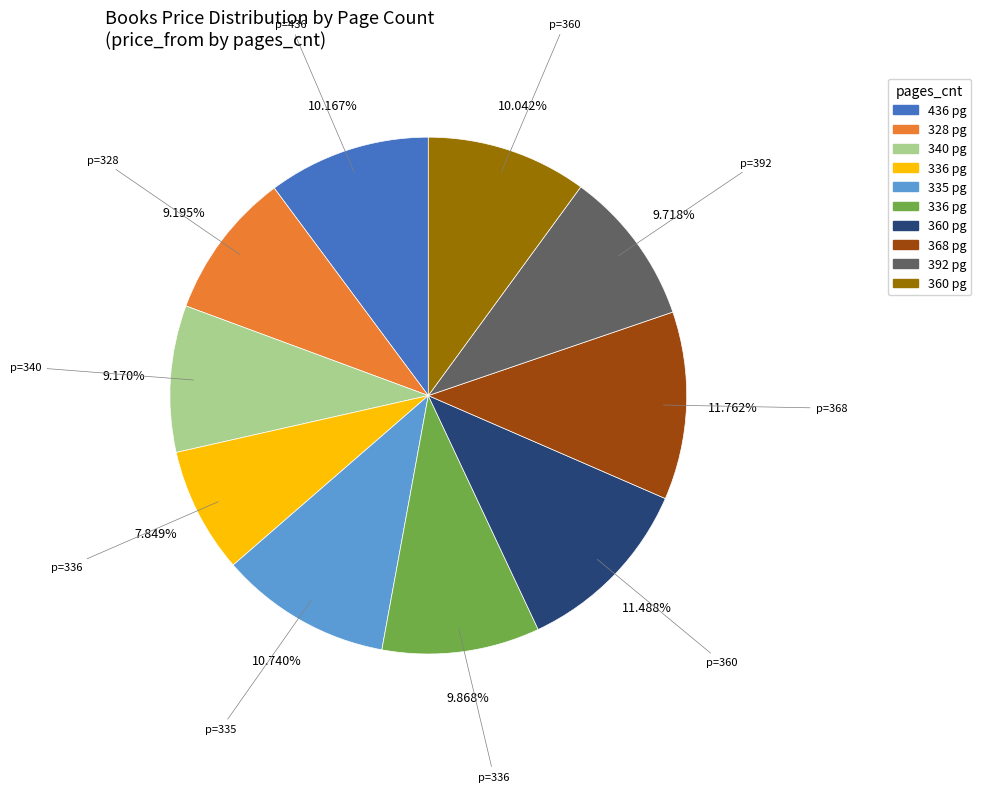

Does any single category account for the majority?

No